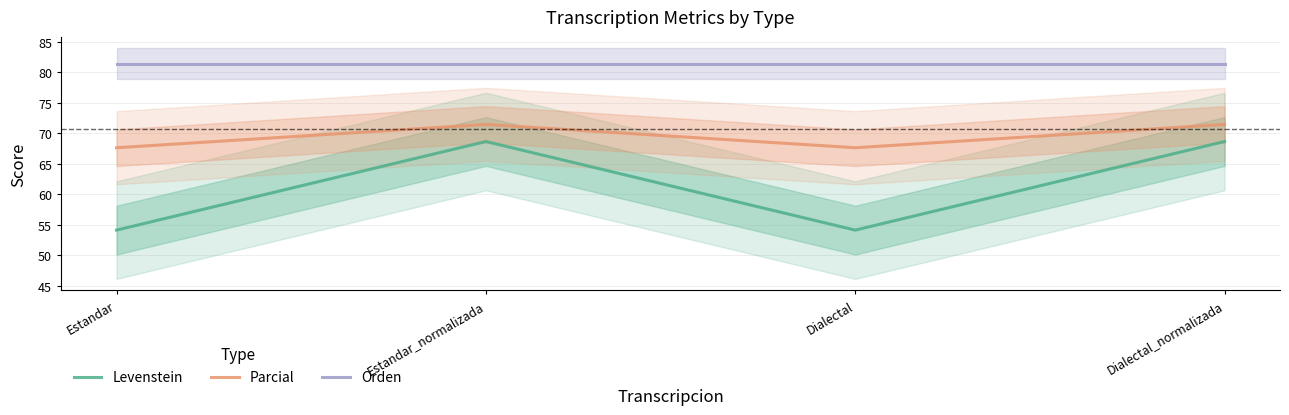

True or false: Orden and Parcial cross at least once.

False